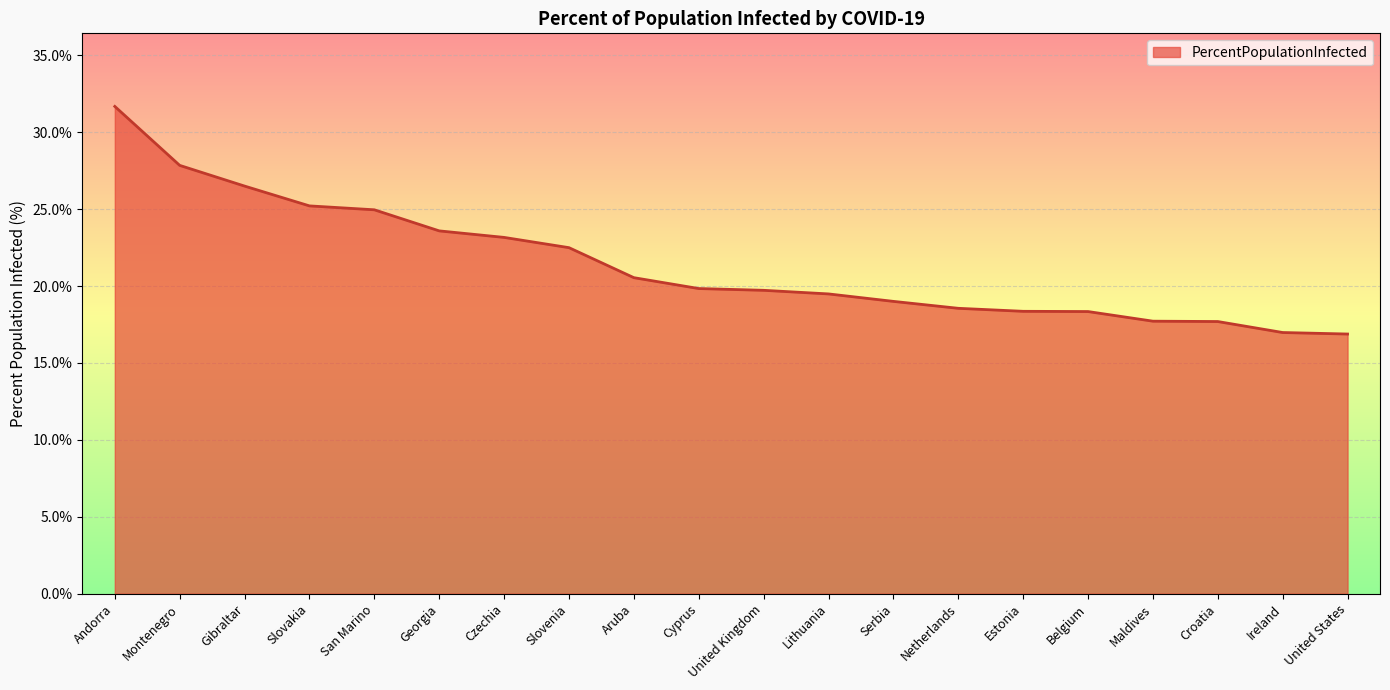

Which category has the highest value across all series?

Andorra